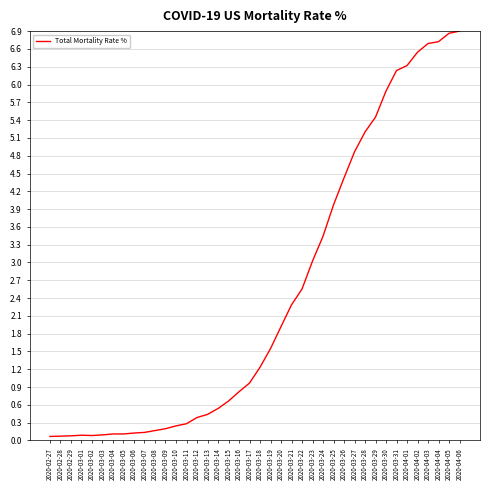

What is the difference between the maximum and minimum values?

6.8